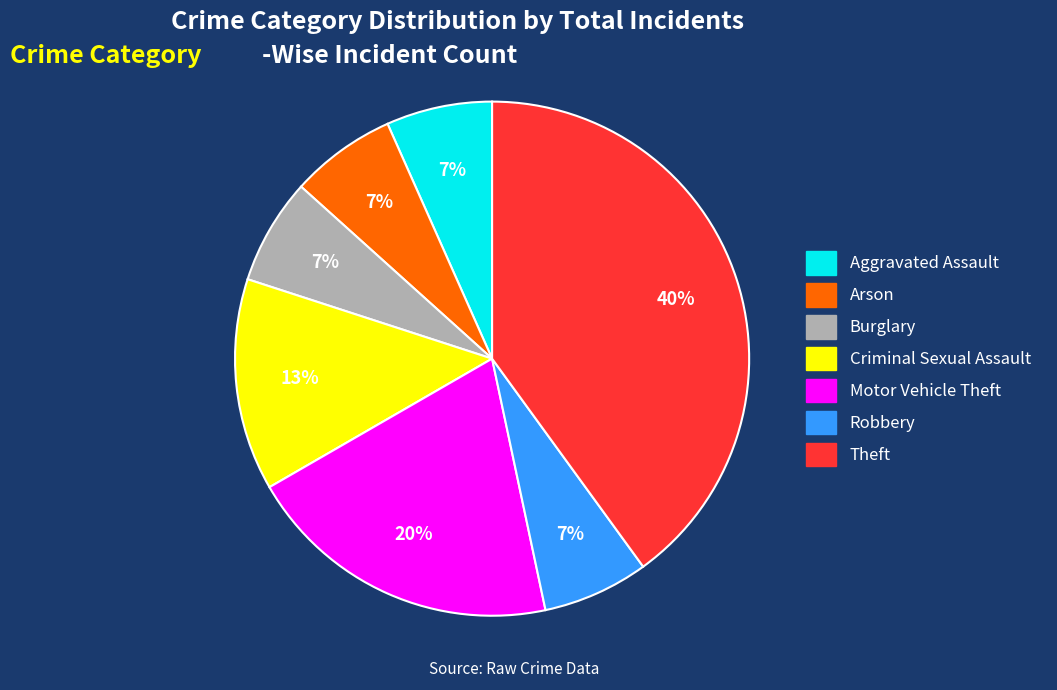

To the nearest percent, what is the average slice percentage?

14%